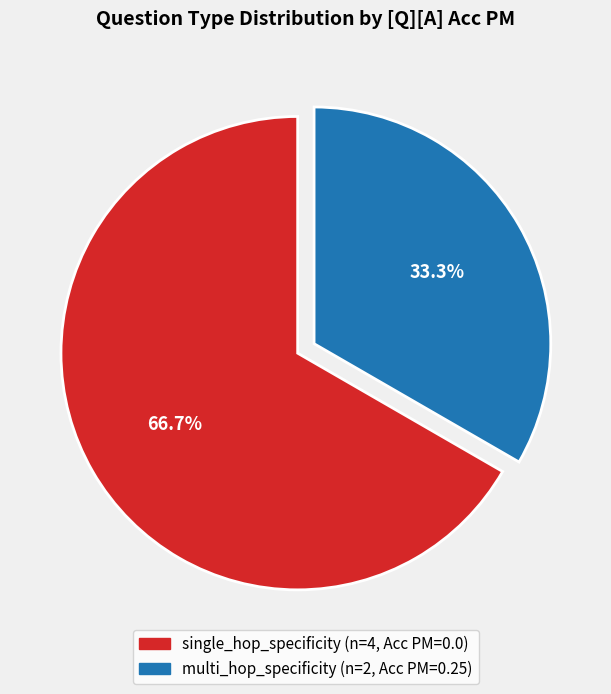

What percentage is the multi_hop_specificity slice, to the nearest percent?

33%